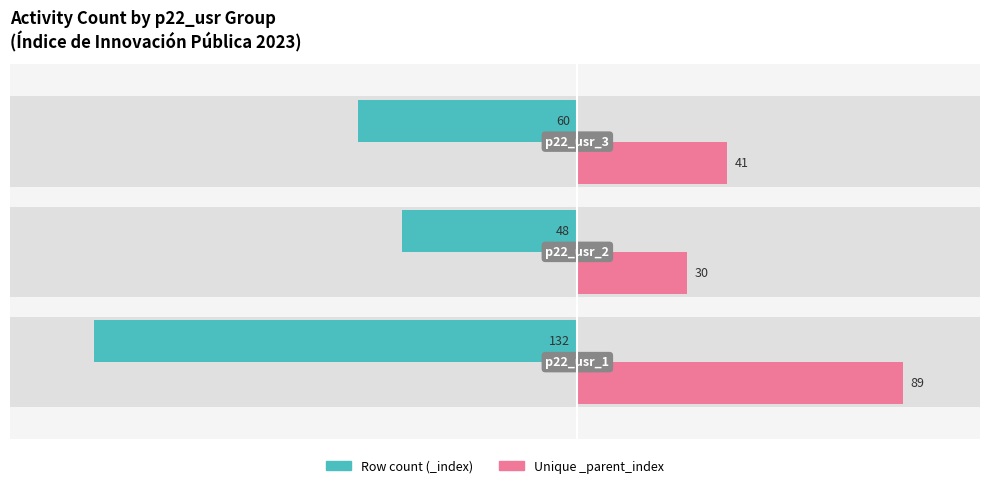

Which series has the widest spread of values?

Row count (_index)